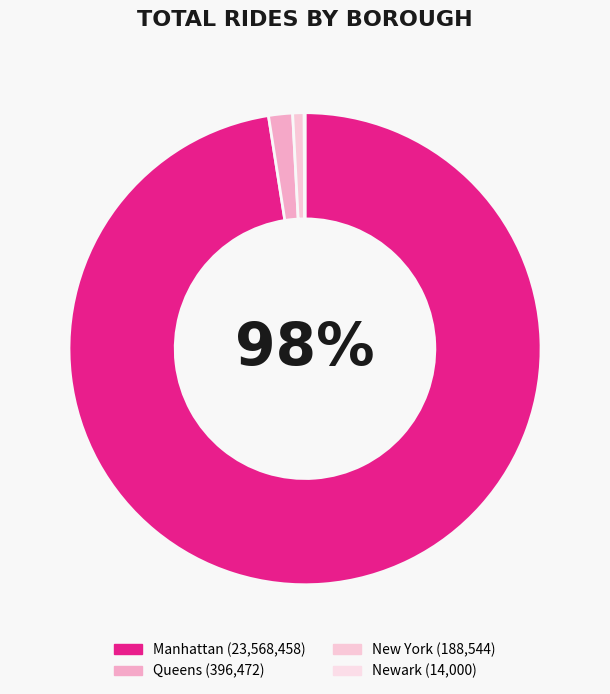

What percentage do New York and Newark together represent?

0.8%